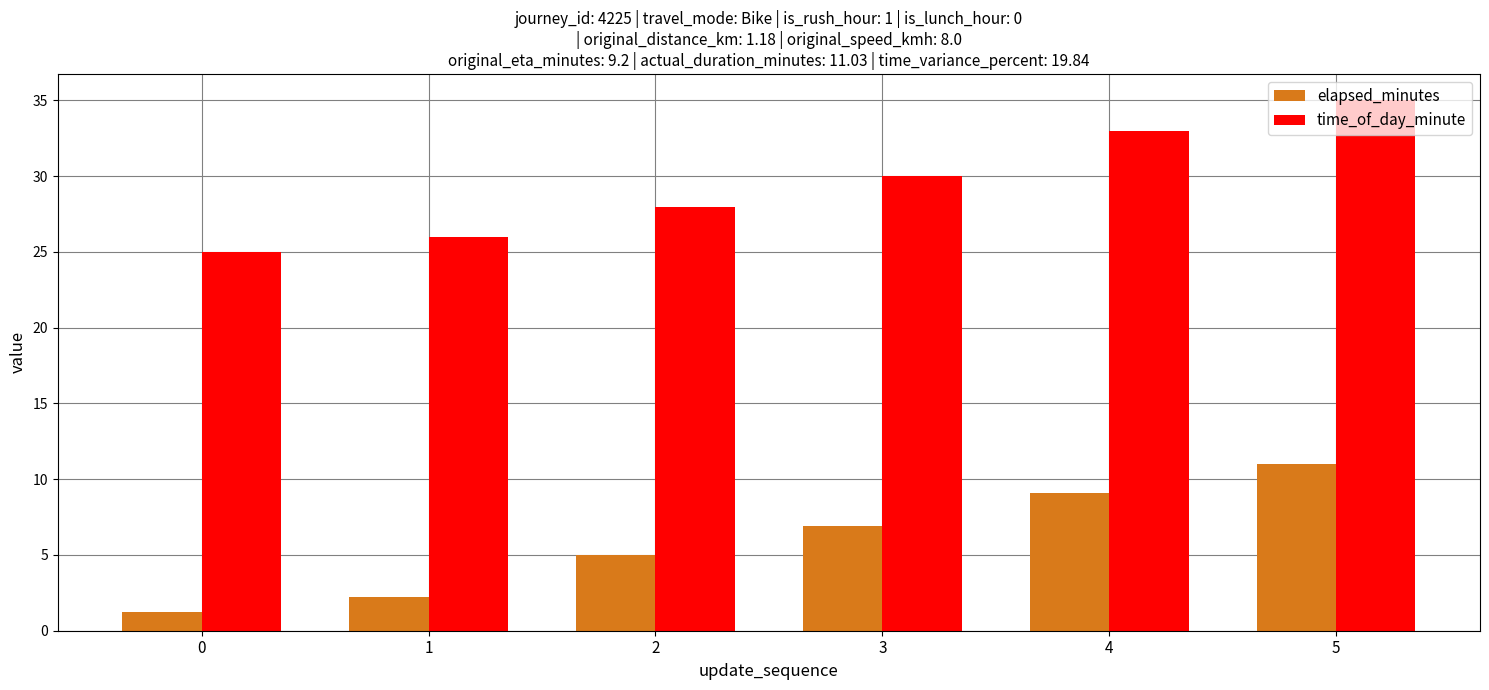

Reading left to right, list all the values displayed in this chart.

elapsed_minutes: 0=1.2	1=2.2	2=5.0	3=6.9	4=9.1	5=11.0
time_of_day_minute: 0=25.0	1=26.0	2=28.0	3=30.0	4=33.0	5=35.0